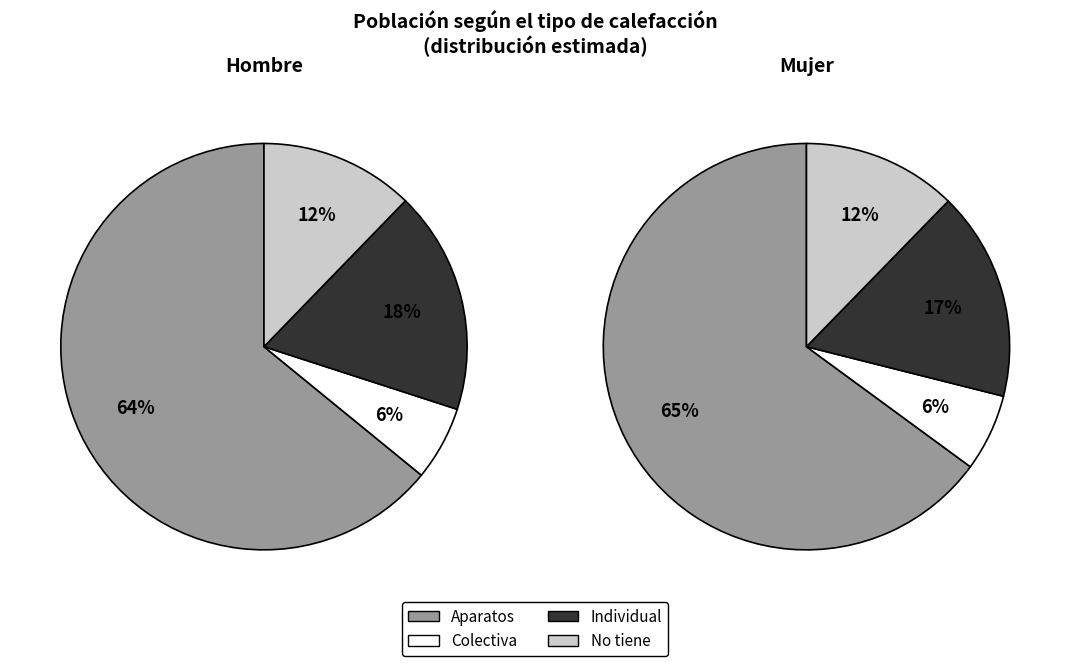

What is the total percentage of Individual and No tiene?

30.0%